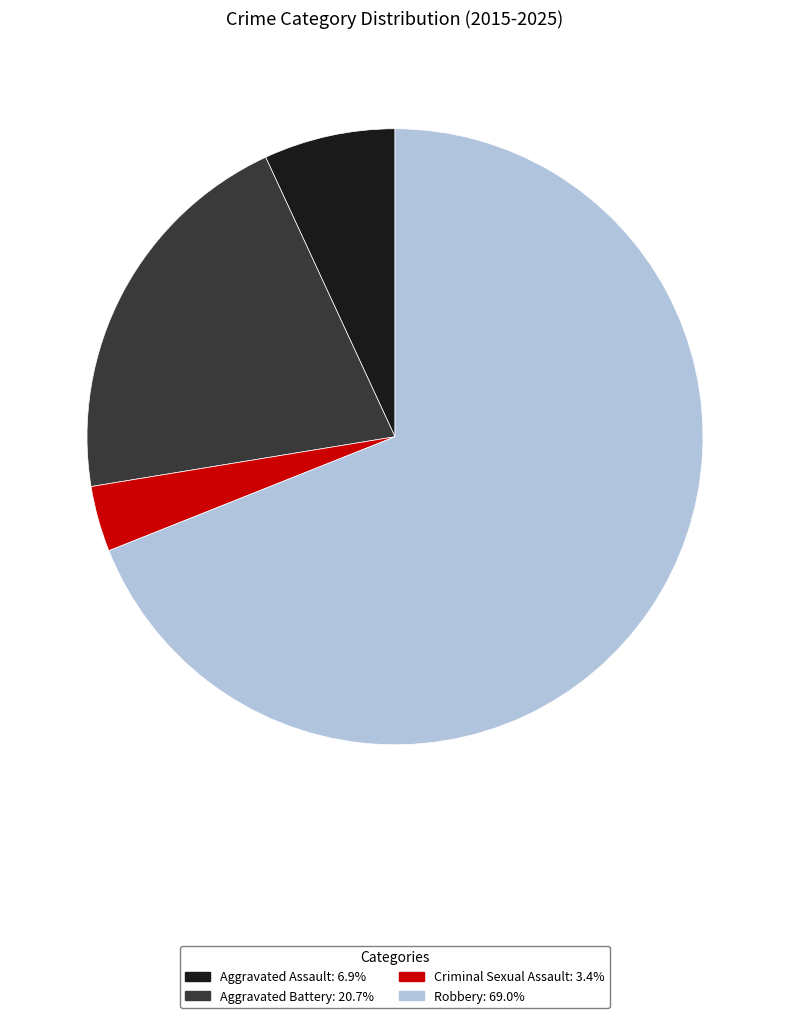

True or false: Aggravated Battery accounts for 35% of the total.

False